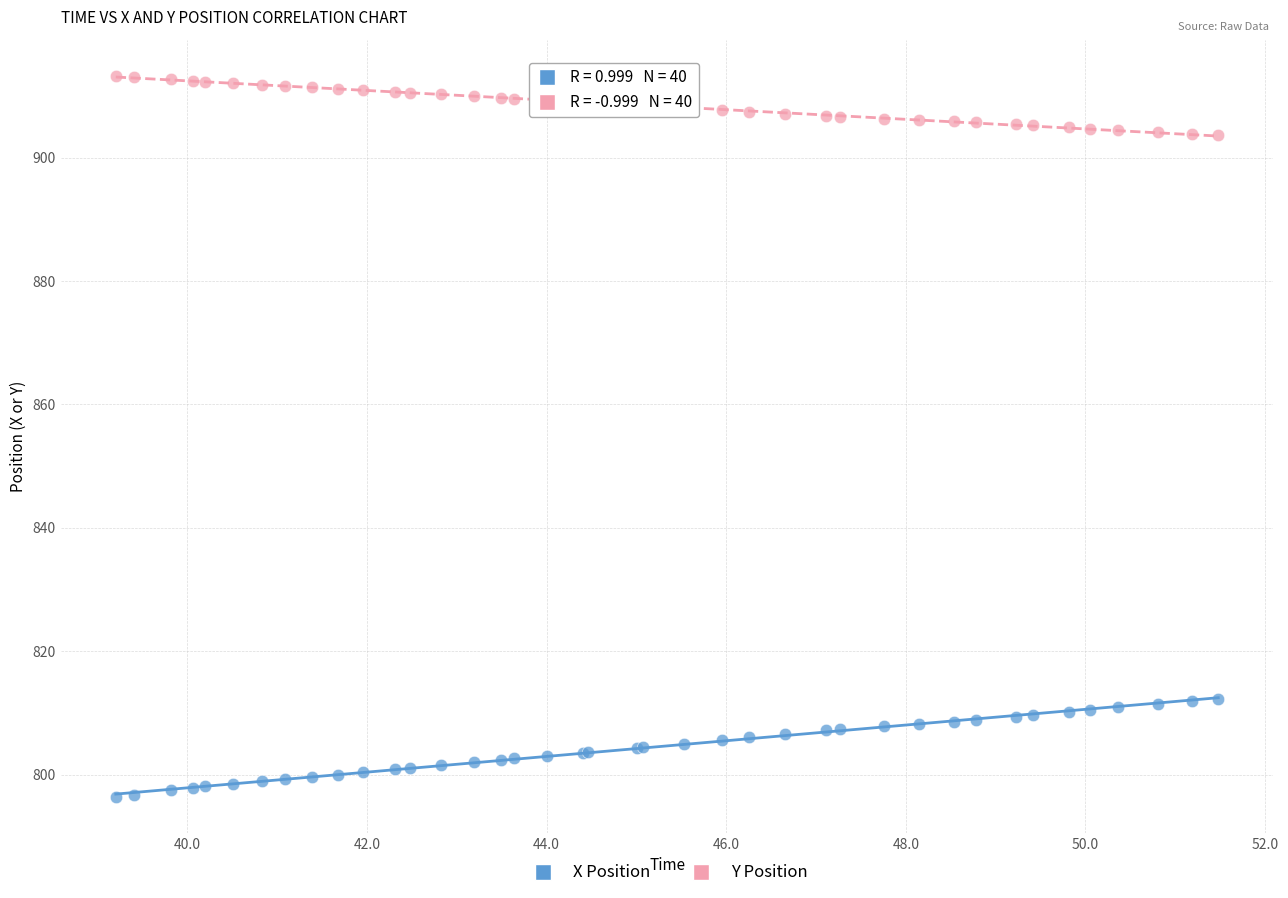

Which series reaches the minimum Y coordinate?

X Position